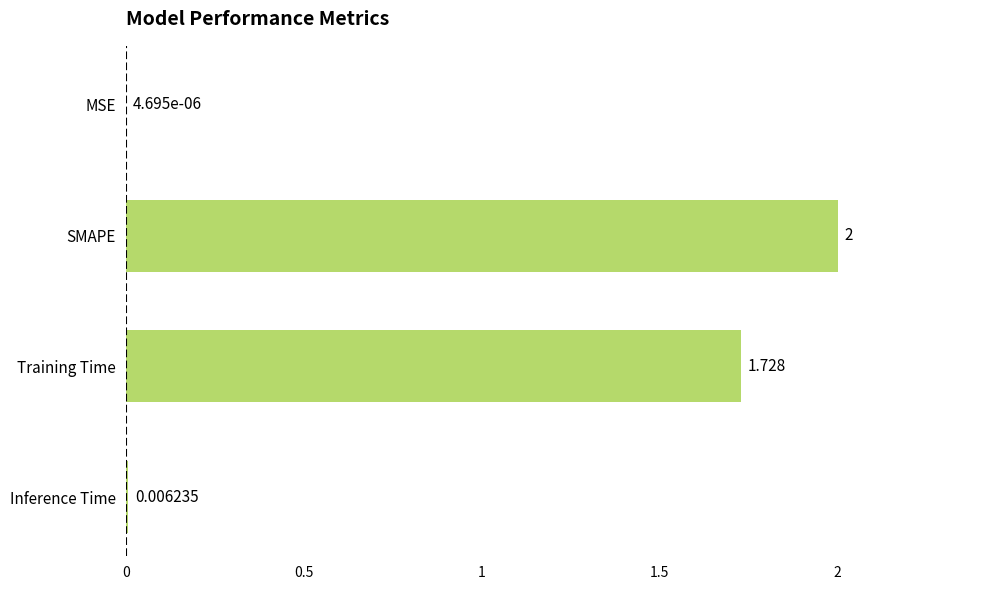

Between Training Time and Inference Time, which is larger?

Training Time